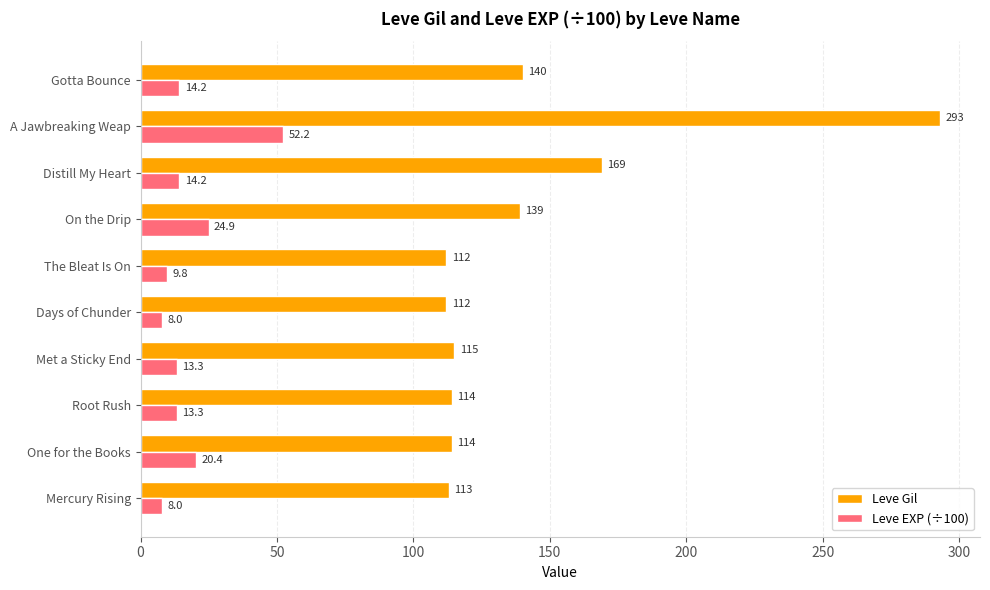

Which series has the largest total across all categories?

Leve Gil